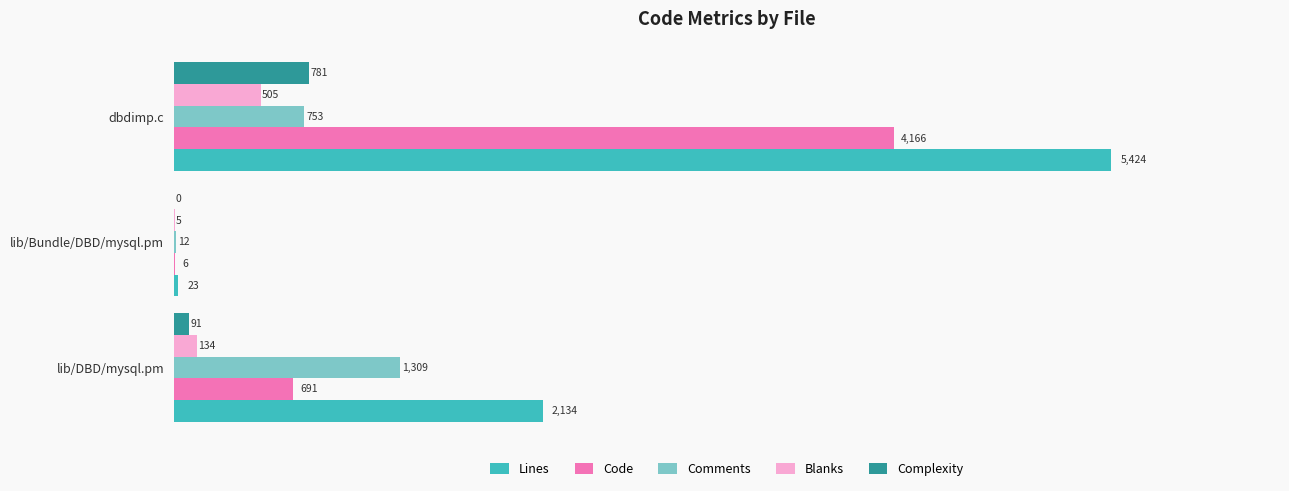

Is it true that Code equals 4166 at dbdimp.c?

True